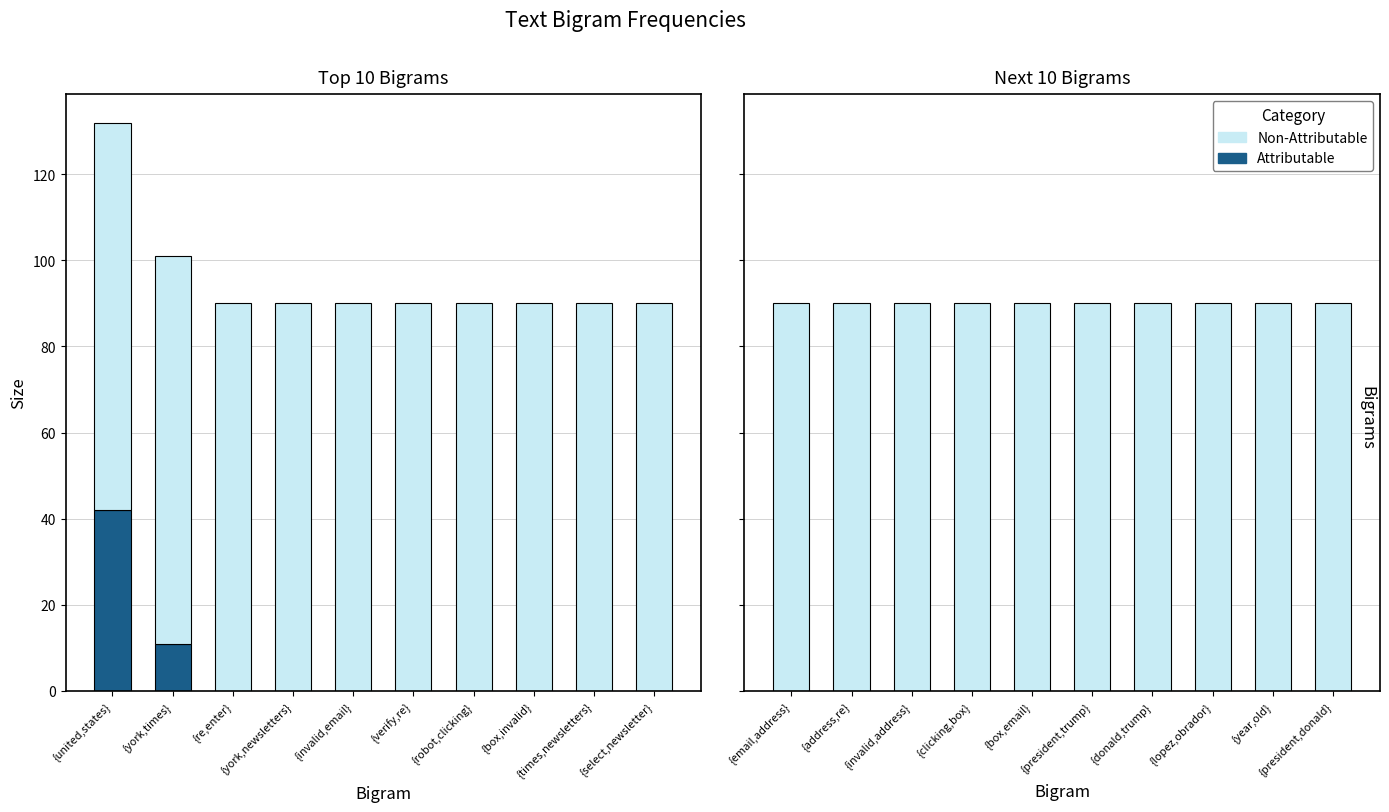

What is the difference between the highest and lowest values at {box,email}?

90